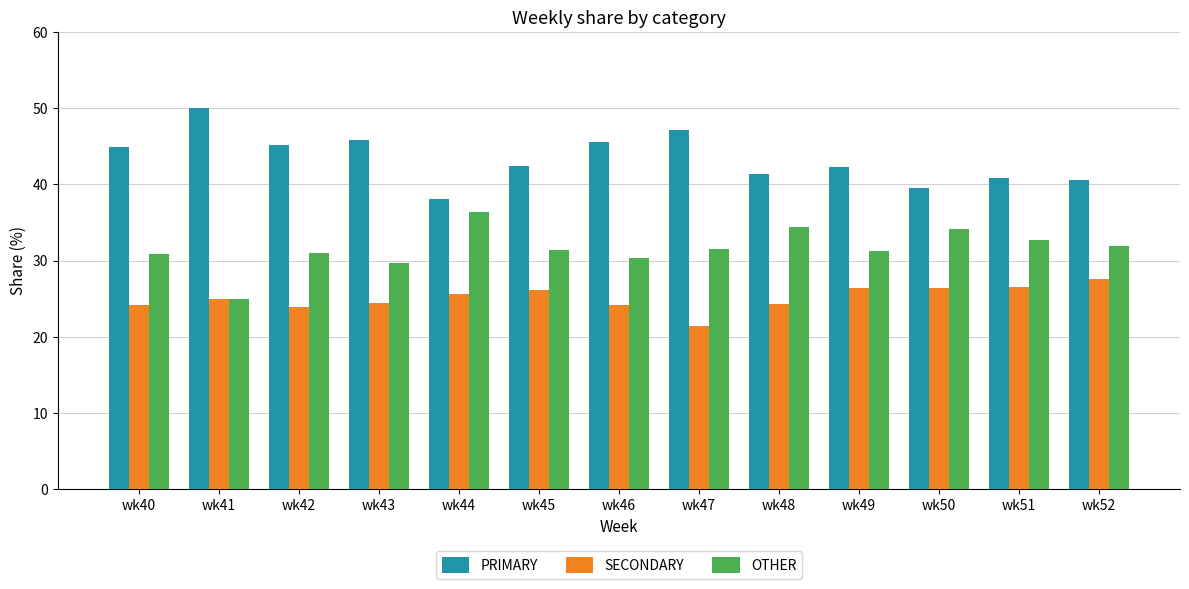

What is the difference between the highest and lowest values at wk51?

14.3